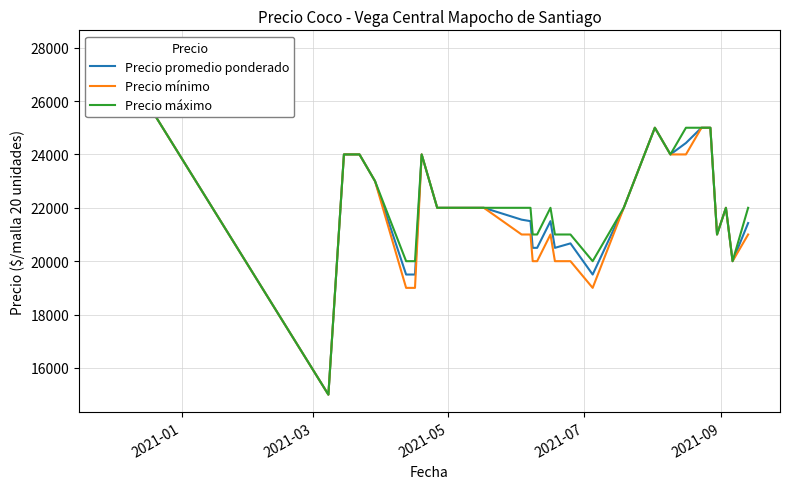

How many values in the Precio promedio ponderado series are below 21556?

16